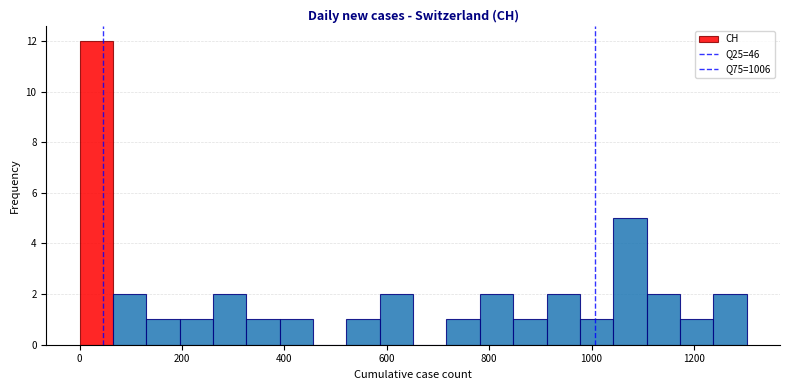

Around what value on the x-axis is the tallest bar? Give the approximate position of its centre, as read against the axis.

40